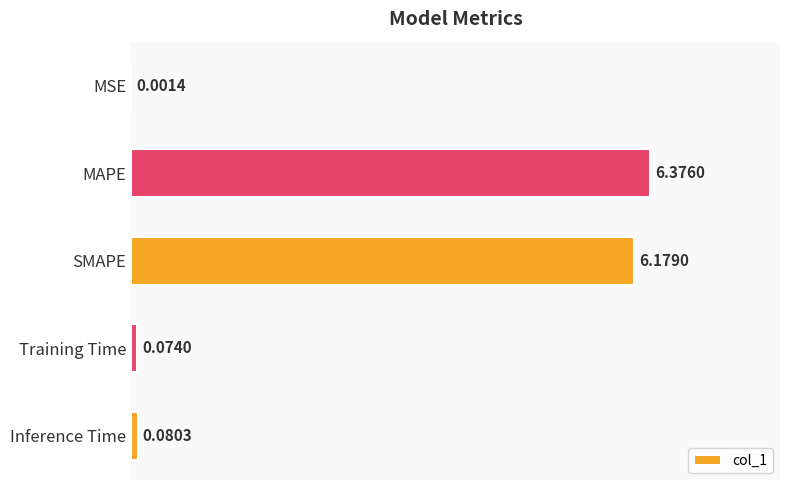

At which category does the chart reach its peak across all series?

MAPE